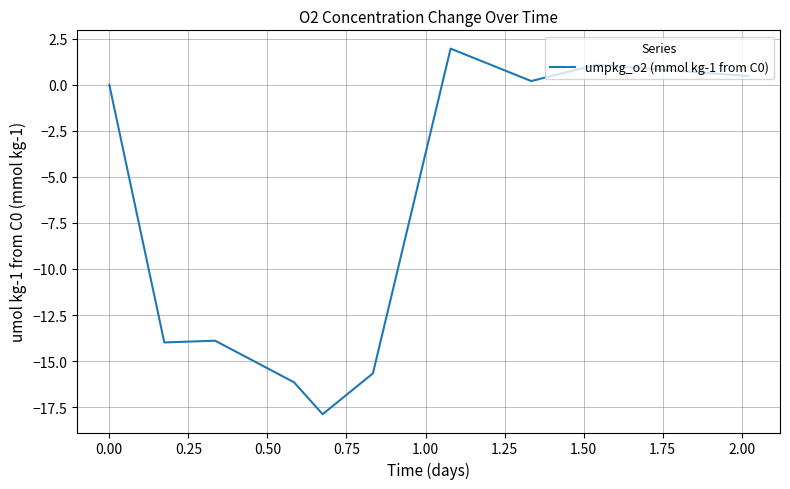

What is the minimum value shown in the chart?

-17.9